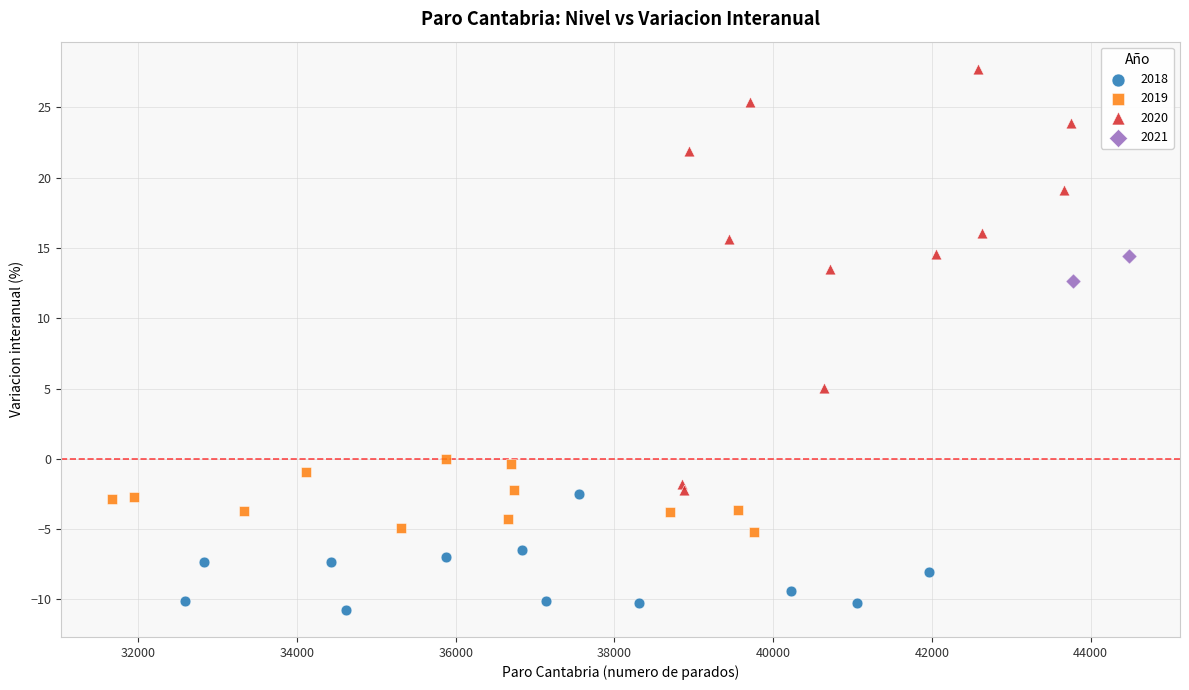

What are all the series names shown in the legend?

2018, 2019, 2020, 2021